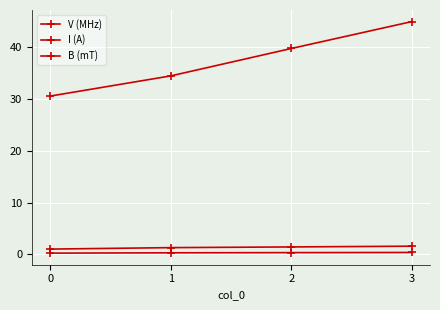

How many lines are shown in the chart?

3